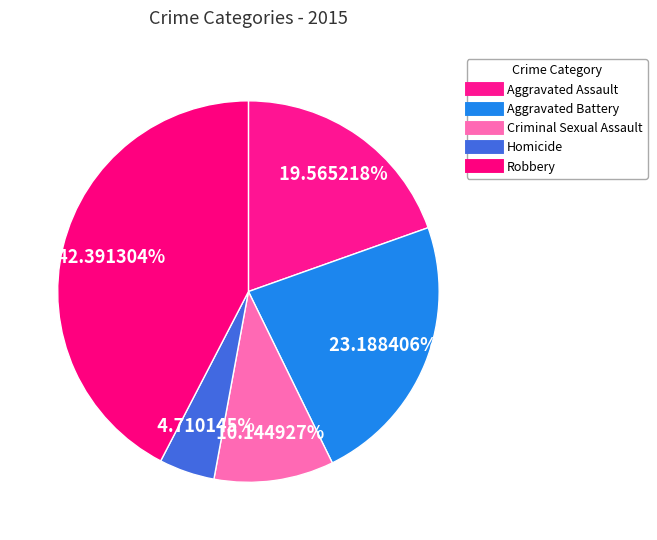

How many slices are in this pie chart?

5